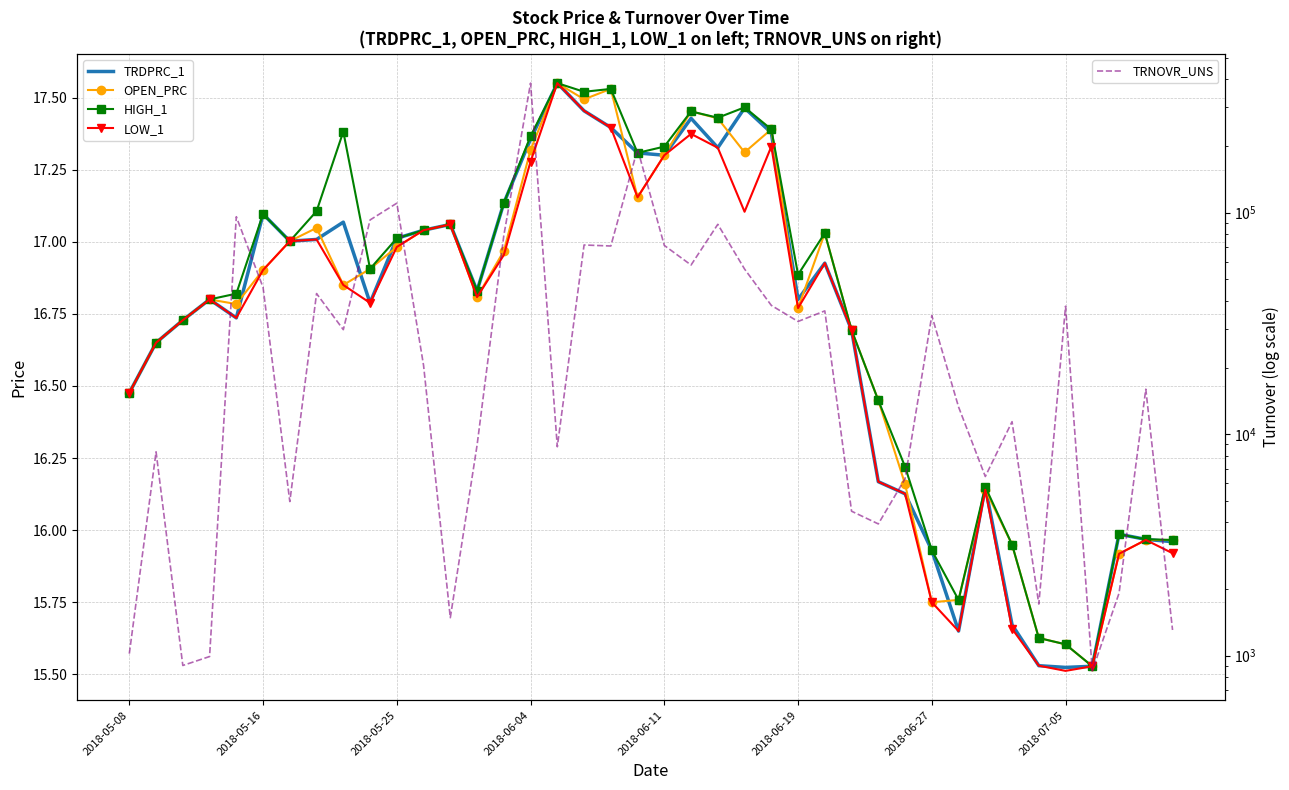

At 29, list the series in order from largest to smallest.

TRNOVR_UNS, HIGH_1, OPEN_PRC, TRDPRC_1, LOW_1